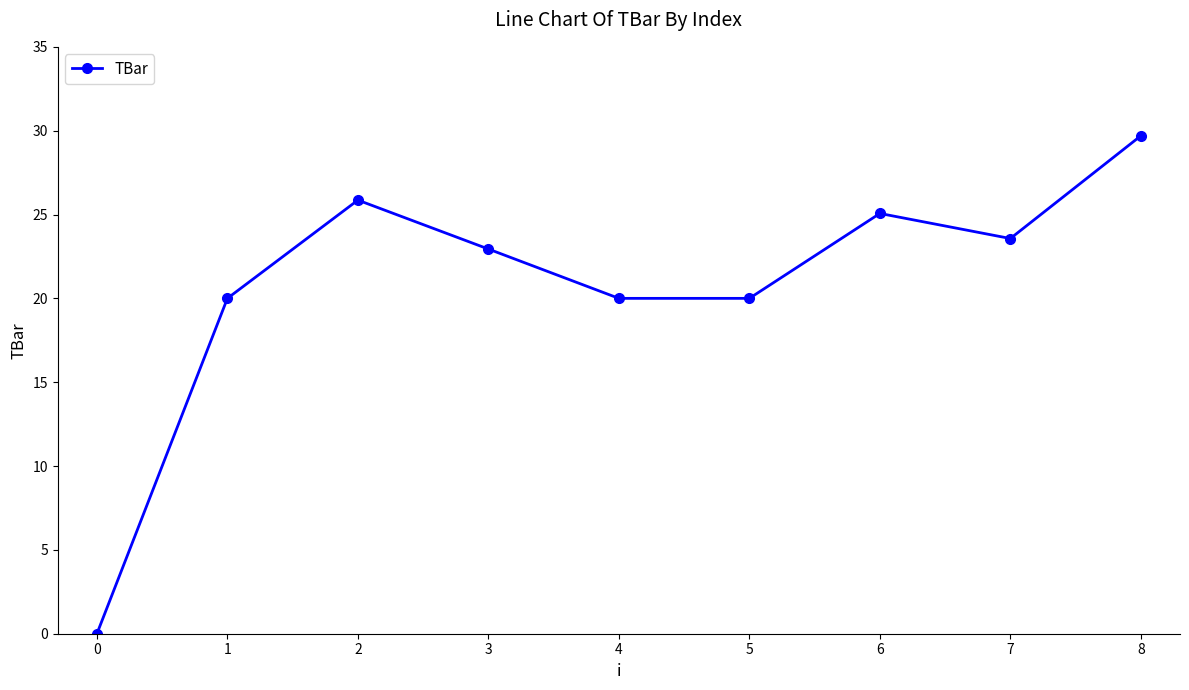

What is the greatest value displayed?

29.7